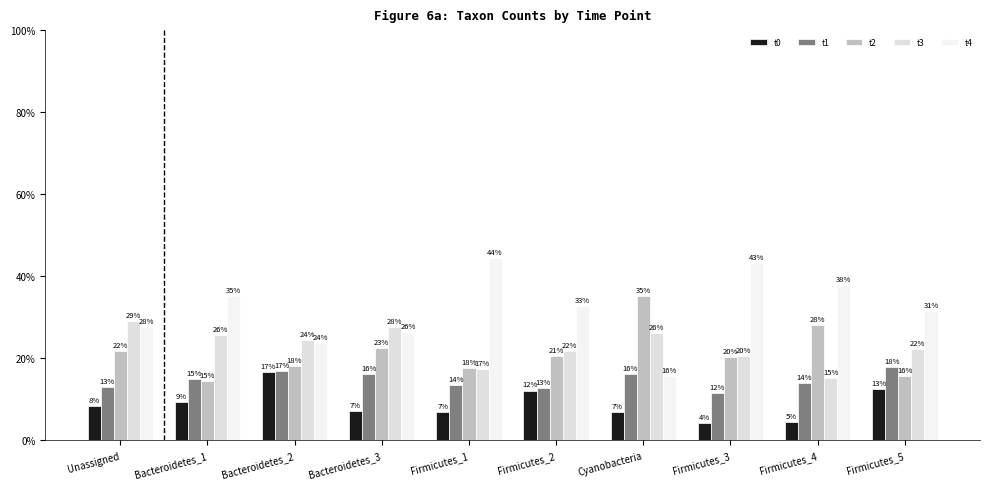

What is the total value across all series at Unassigned?

100.0